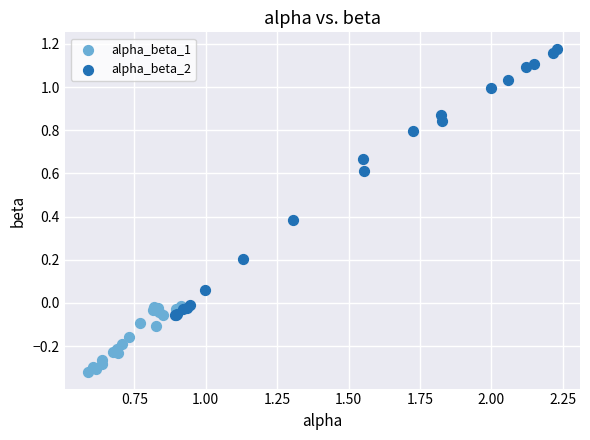

Which series reaches the maximum Y coordinate?

alpha_beta_2